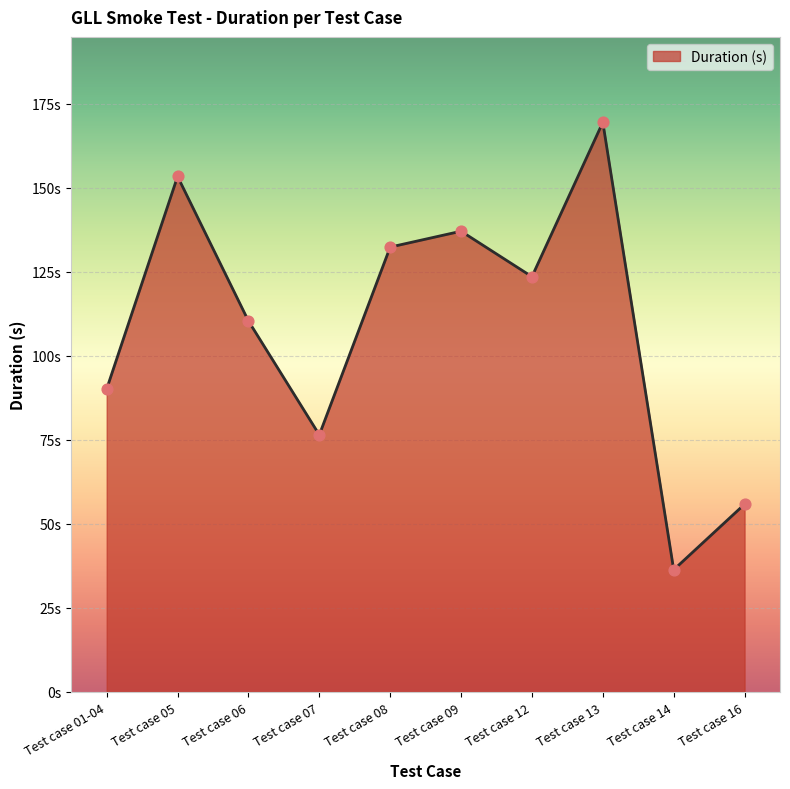

Which has a higher value, Test case 06 or Test case 08?

Test case 08